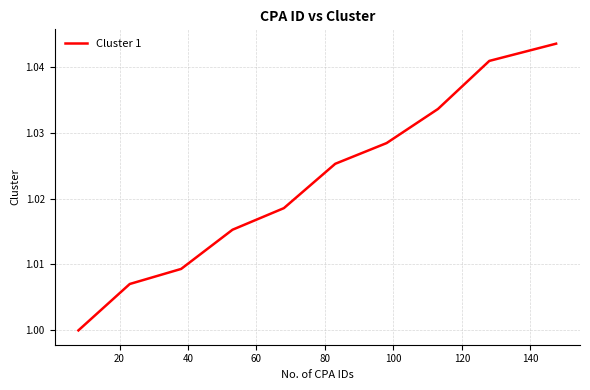

What is the value of the 7th point from the left?

1.0